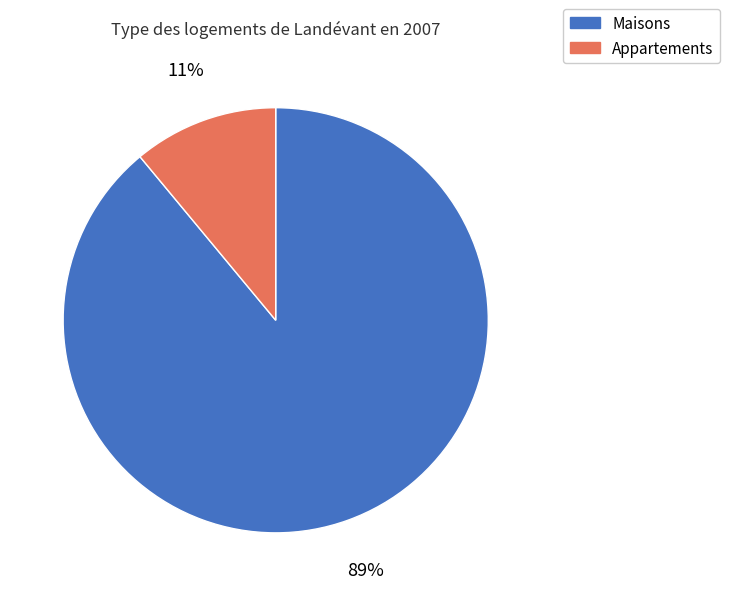

Is it true that Maisons is 79% of the pie?

False